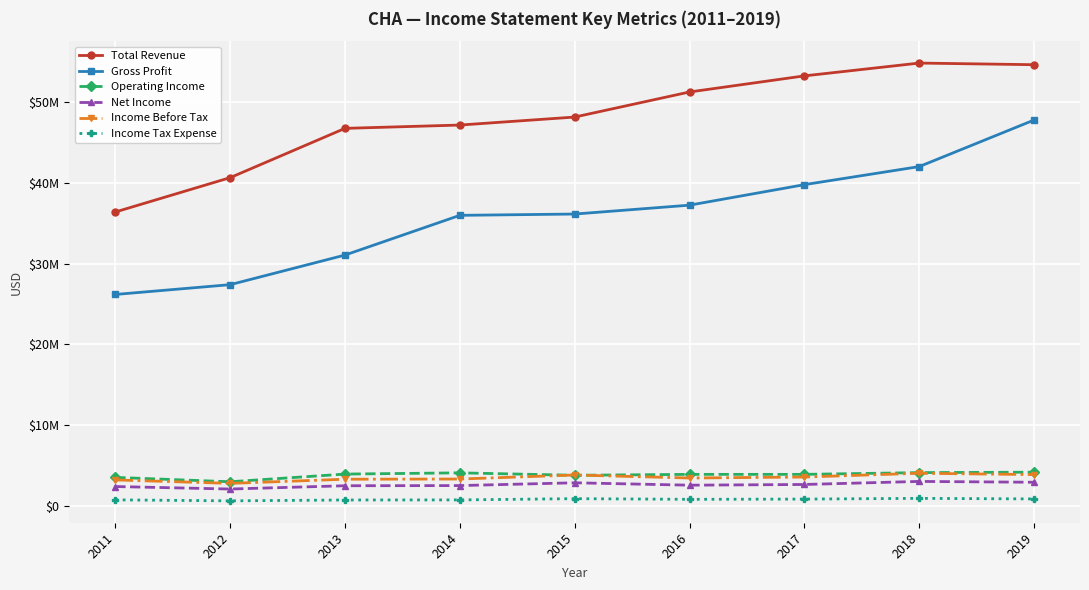

True or false: Operating Income and Total Revenue cross at least once.

False